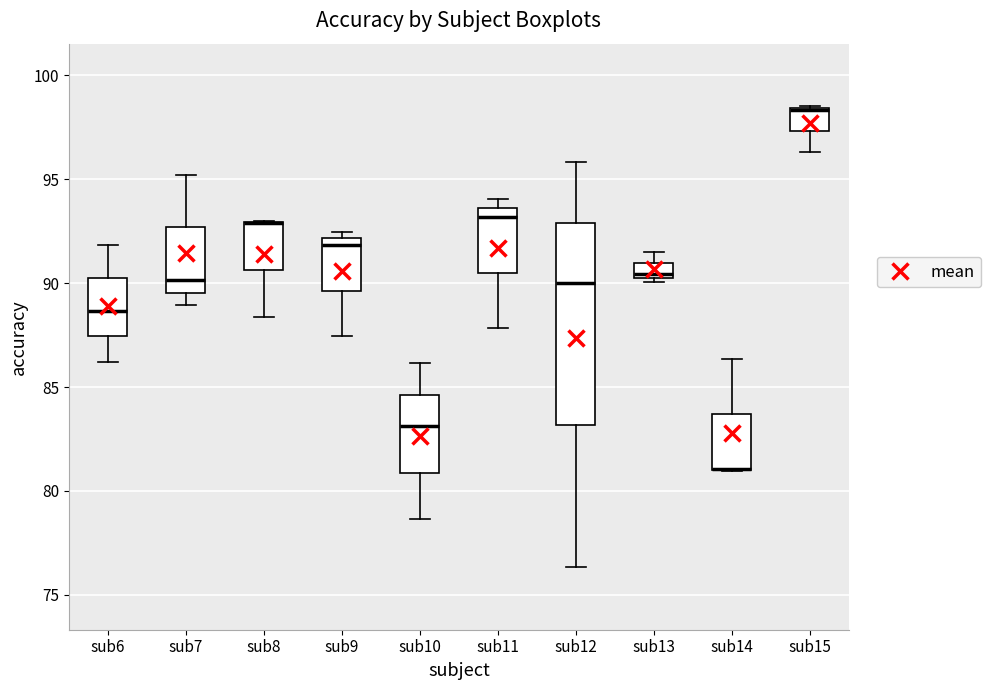

Comparing the boxes themselves (not the whiskers), which one is the tallest?

sub12